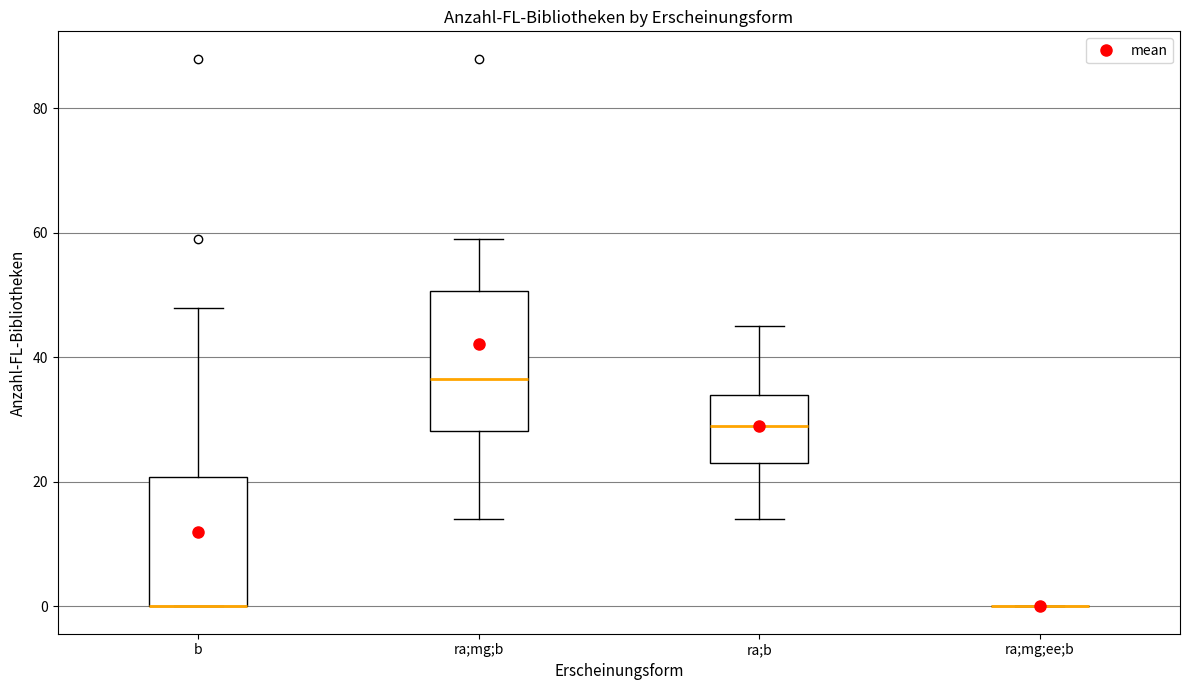

Reading left to right, read every box against the y-axis: the position of its median line, the range the box covers, and the ends of its whiskers. The values are not printed on the chart, so give them approximately, as read against the axis.

b: median 0 (drawn on the box's lower edge), box 0 to 20, whiskers 0 to 48
ra;mg;b: median 36, box 28 to 50, whiskers 14 to 60
ra;b: median 30, box 24 to 34, whiskers 14 to 46
ra;mg;ee;b: box collapsed to a line at 0, whiskers 0 to 0